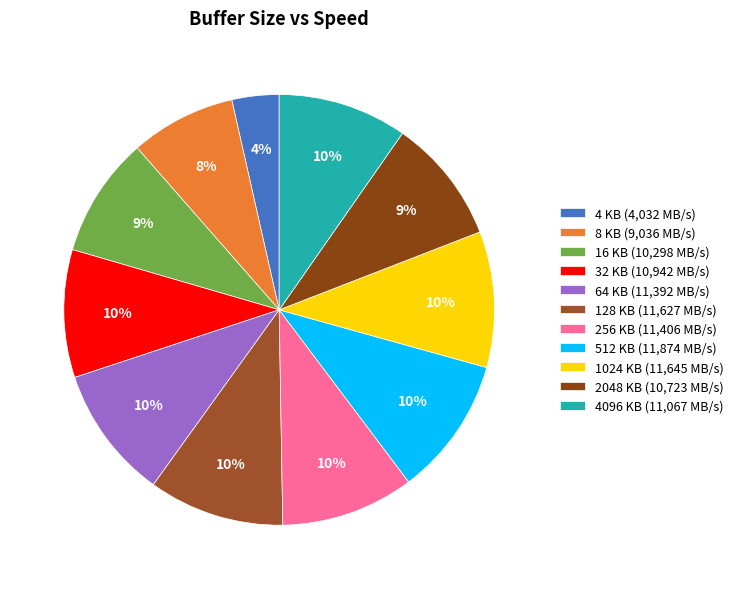

Count the number of slices in the pie.

11